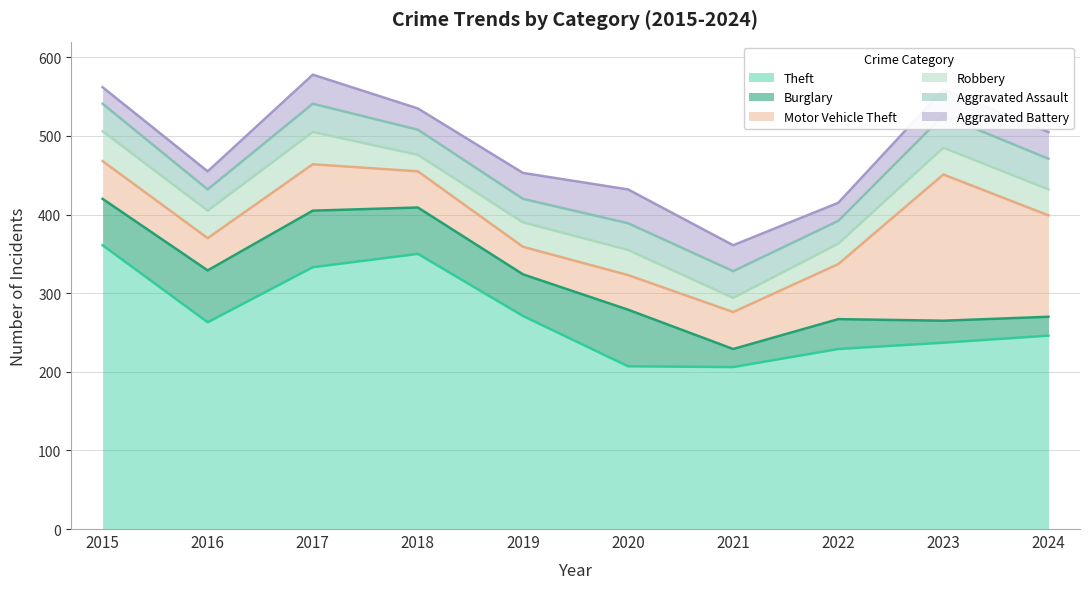

What is the average value of the Motor Vehicle Theft series?

70